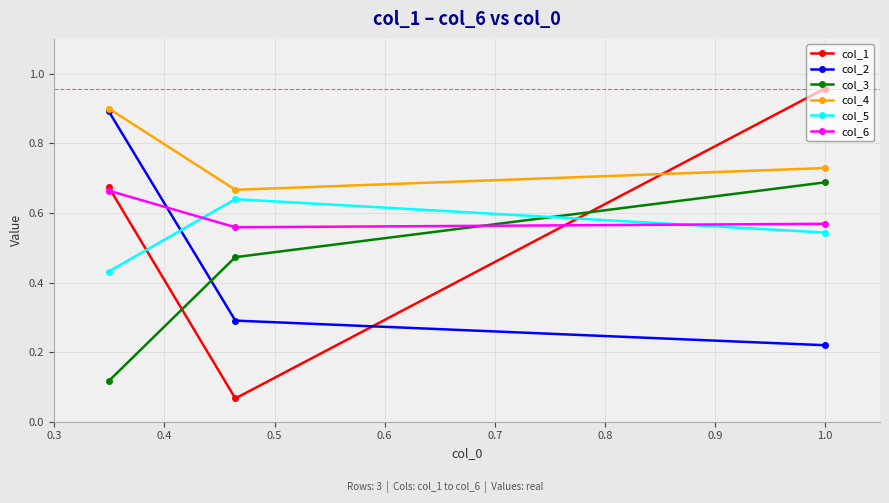

What is the highest value of the col_2 series?

0.9